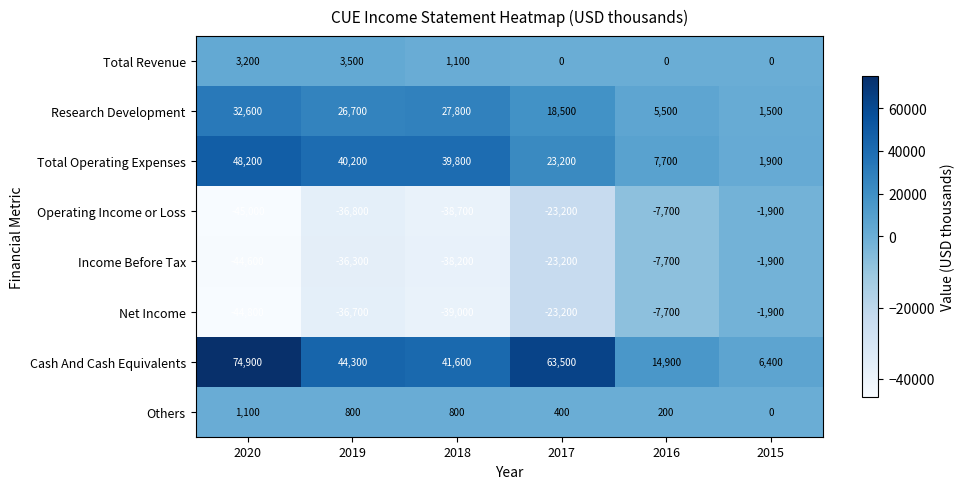

What is the approximate value of Research Development at 2017, to the nearest 10?

18500